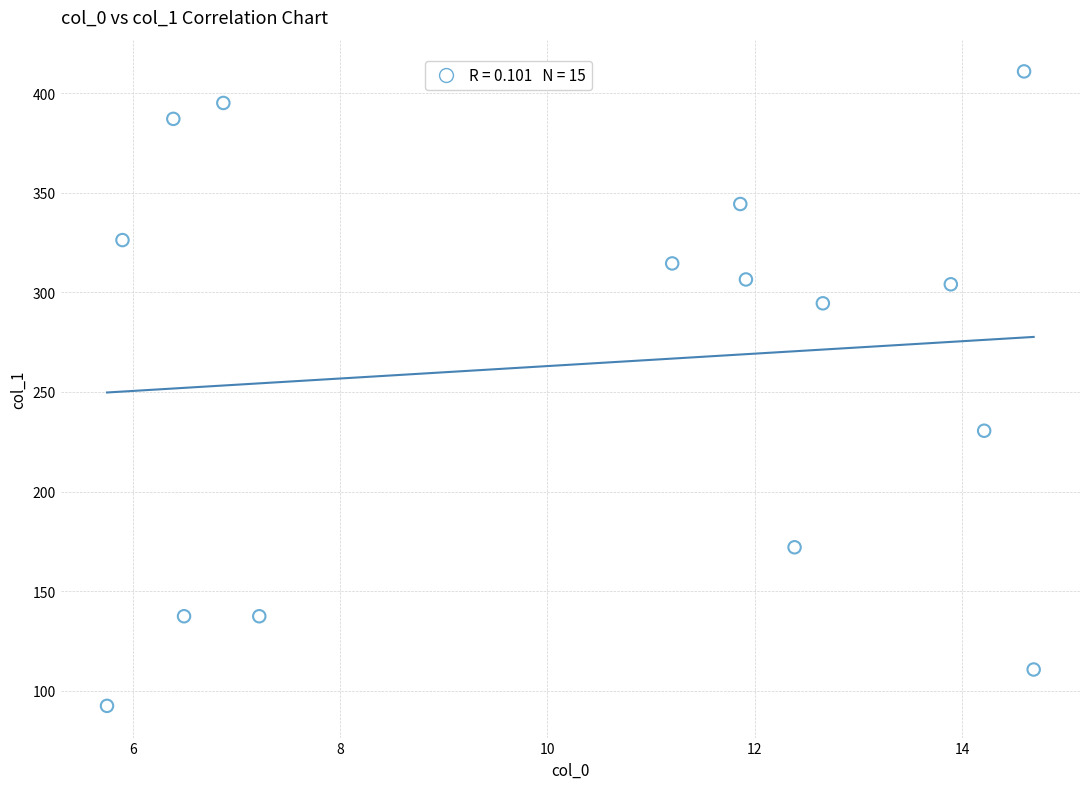

What Y value in the scatter plot is closest to 251?

230.5